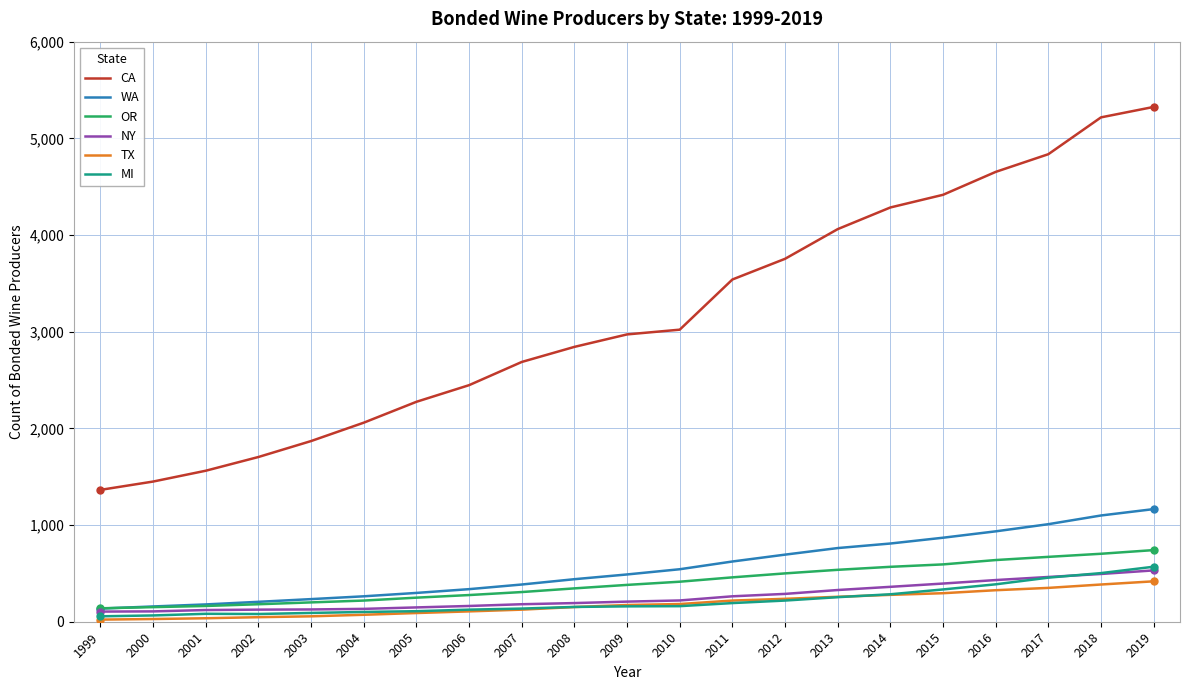

What is the sum of all WA values?

11633